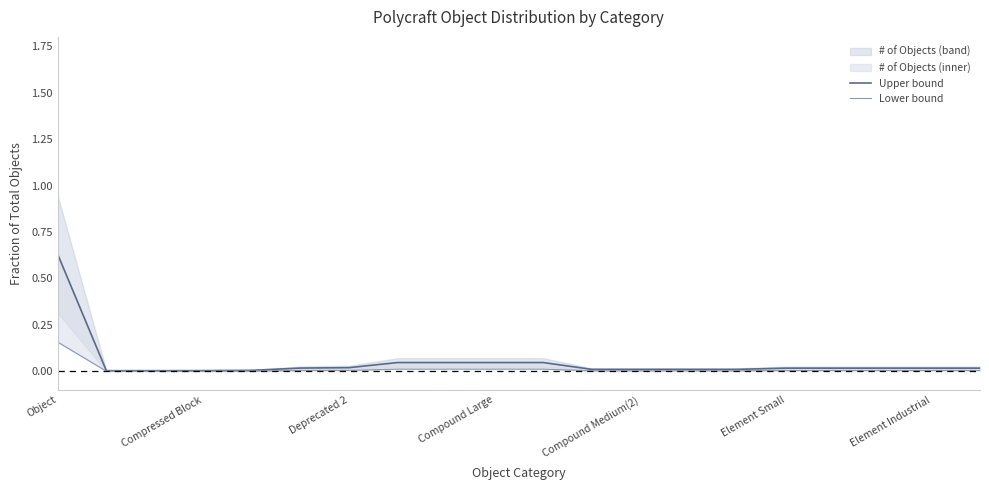

What is the difference between the maximum and minimum values in the Lower bound series?

0.2